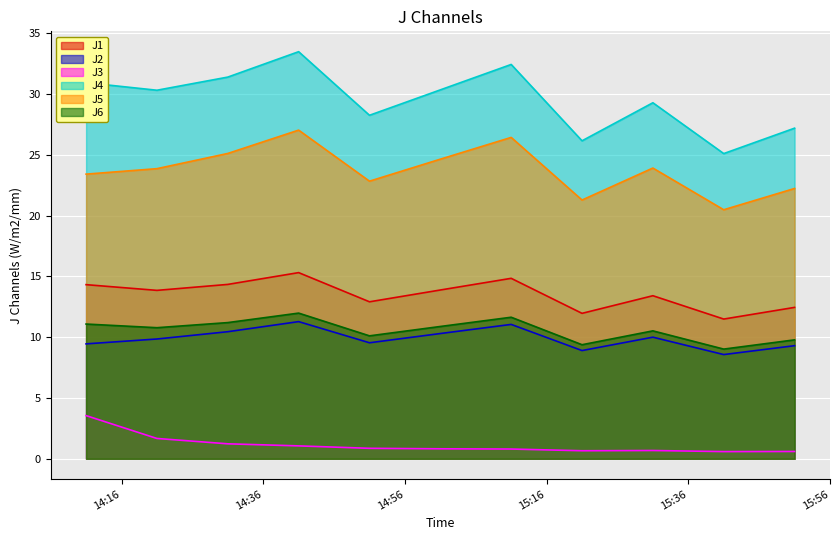

What is the difference between the J5 values at 2020-09-02 15:41:00 and 2020-09-02 14:21:00?

3.4